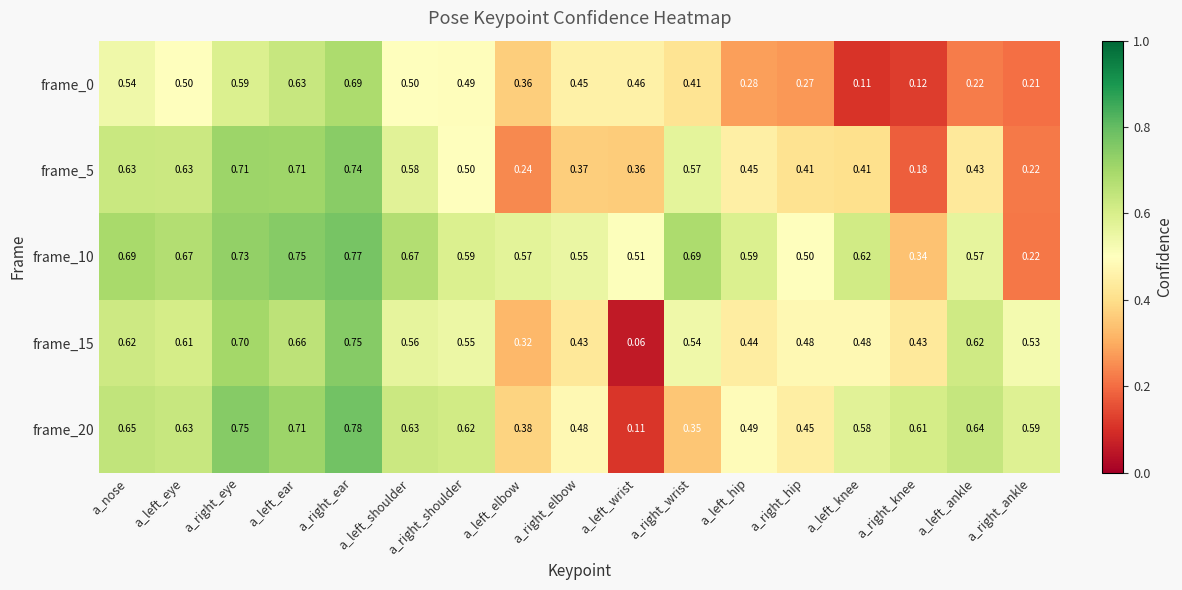

Which category has the highest value across all series?

a_right_ear